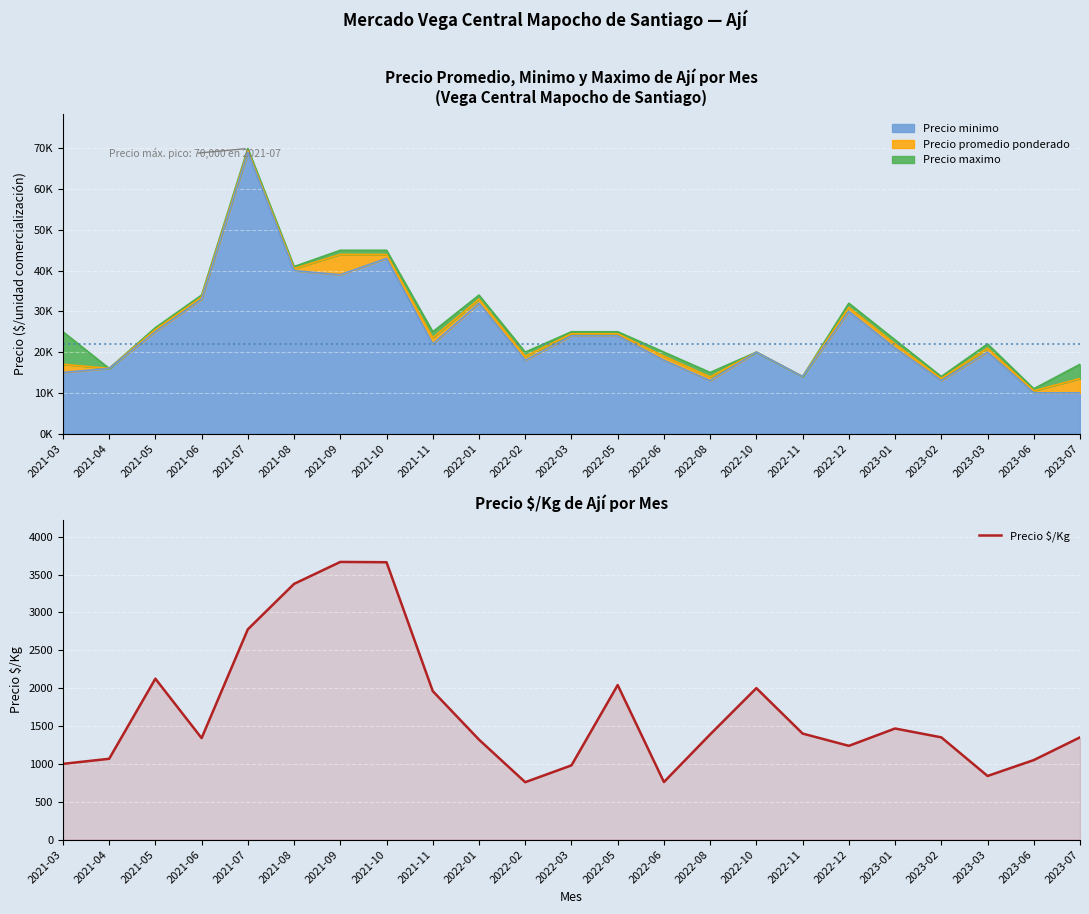

How many values exceed 1350?

11